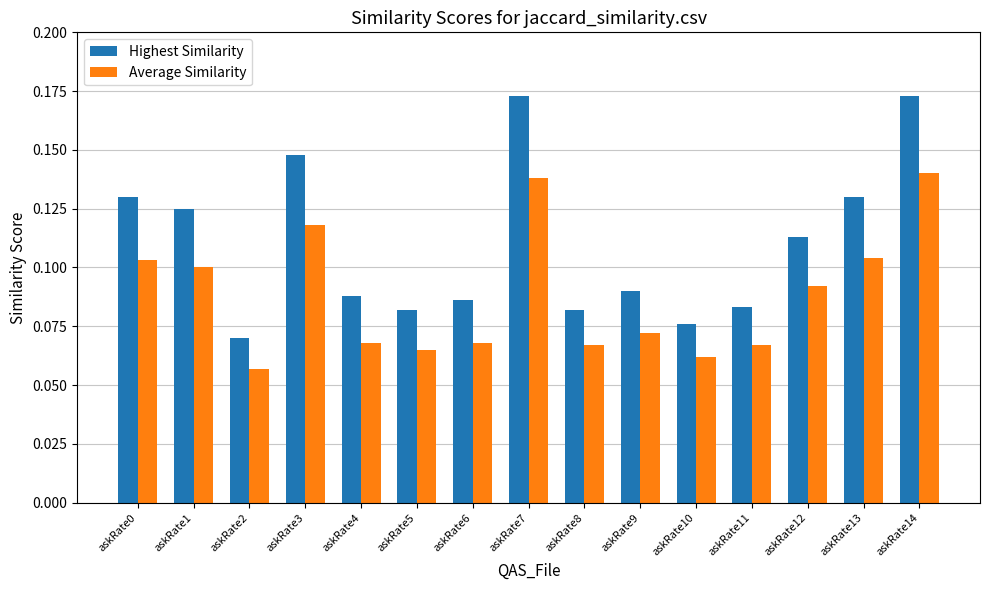

Rank the series at askRate1 from highest to lowest value.

Highest Similarity, Average Similarity